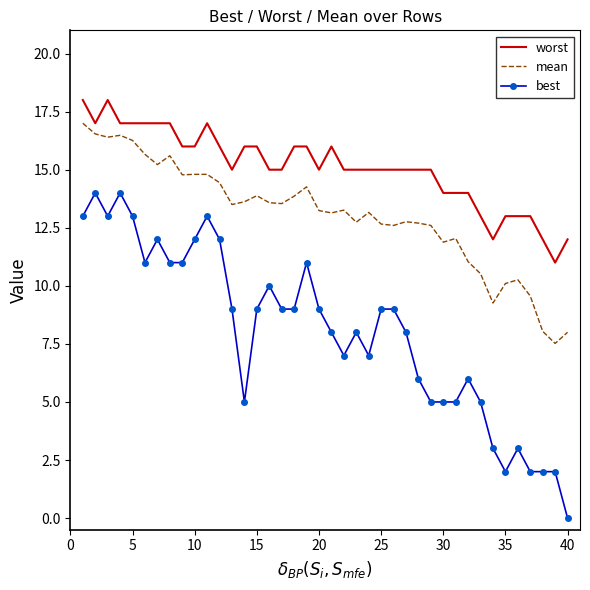

True or false: mean and best intersect in this chart.

False